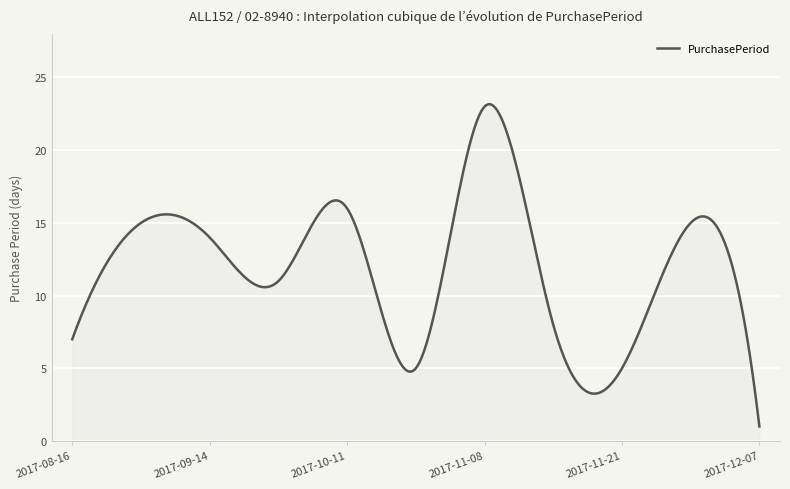

What is the sum of all values?

3603.9